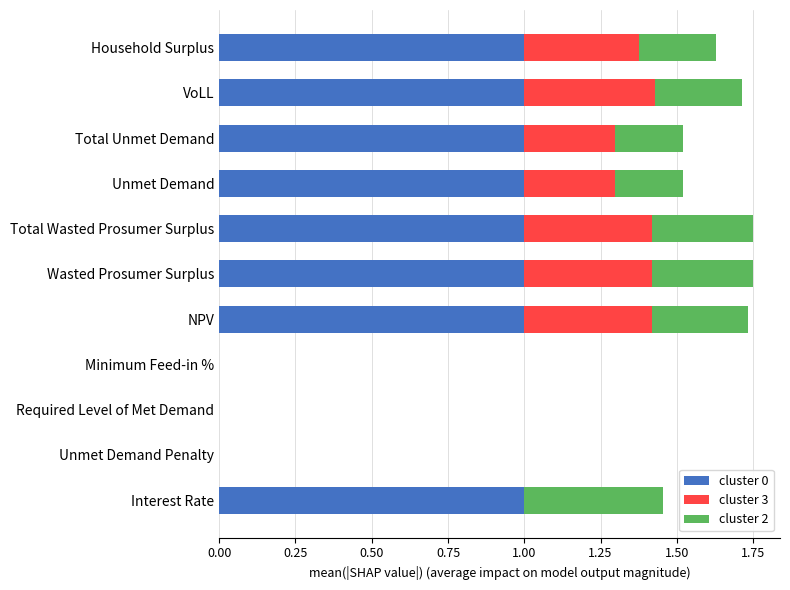

What is the highest value of the cluster 0 series?

1.0